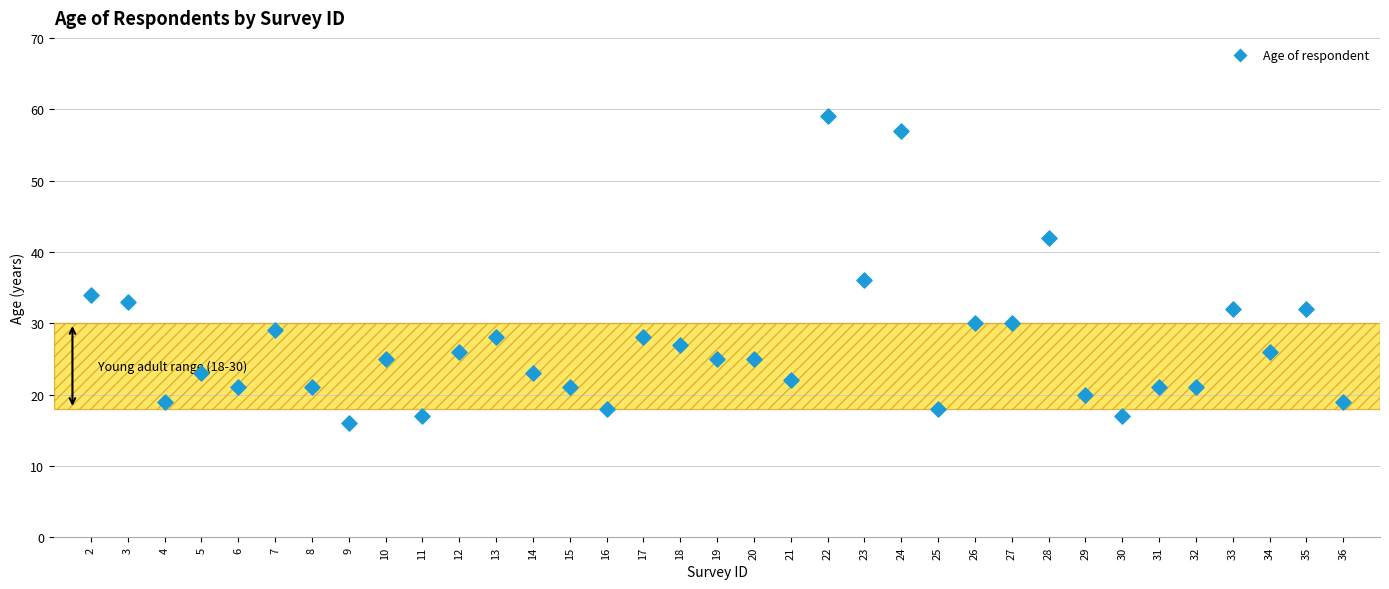

What is the range of Y values (max minus min)?

43